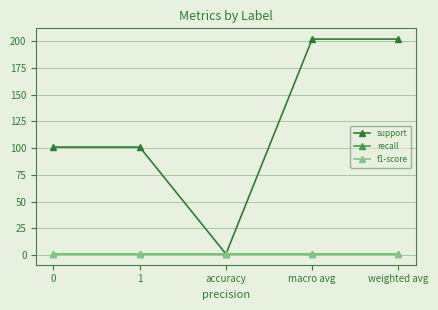

What is the sum of the support values at 0 and accuracy?

102